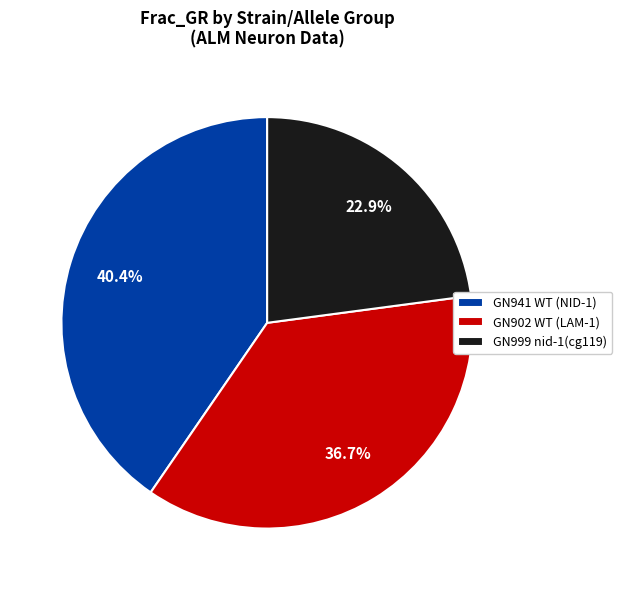

Is GN941 WT (NID-1) the majority of the pie?

No